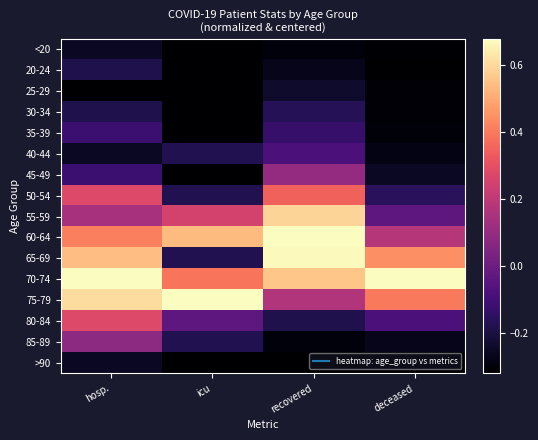

Reading right to left, extract all data points from this chart.

<20: deceased=-0.3	recovered=-0.3	icu=-0.3	hosp.=-0.3
20-24: deceased=-0.3	recovered=-0.3	icu=-0.3	hosp.=-0.2
25-29: deceased=-0.3	recovered=-0.2	icu=-0.3	hosp.=-0.3
30-34: deceased=-0.3	recovered=-0.2	icu=-0.3	hosp.=-0.2
35-39: deceased=-0.3	recovered=-0.1	icu=-0.3	hosp.=-0.1
40-44: deceased=-0.3	recovered=-0.1	icu=-0.2	hosp.=-0.3
45-49: deceased=-0.3	recovered=0.1	icu=-0.3	hosp.=-0.1
50-54: deceased=-0.2	recovered=0.3	icu=-0.2	hosp.=0.3
55-59: deceased=-0.0	recovered=0.6	icu=0.2	hosp.=0.1
60-64: deceased=0.2	recovered=0.7	icu=0.5	hosp.=0.4
65-69: deceased=0.4	recovered=0.7	icu=-0.2	hosp.=0.5
70-74: deceased=0.7	recovered=0.6	icu=0.4	hosp.=0.7
75-79: deceased=0.4	recovered=0.2	icu=0.7	hosp.=0.6
80-84: deceased=-0.1	recovered=-0.2	icu=-0.0	hosp.=0.3
85-89: deceased=-0.3	recovered=-0.3	icu=-0.2	hosp.=0.1
>90: deceased=-0.3	recovered=-0.3	icu=-0.3	hosp.=-0.3